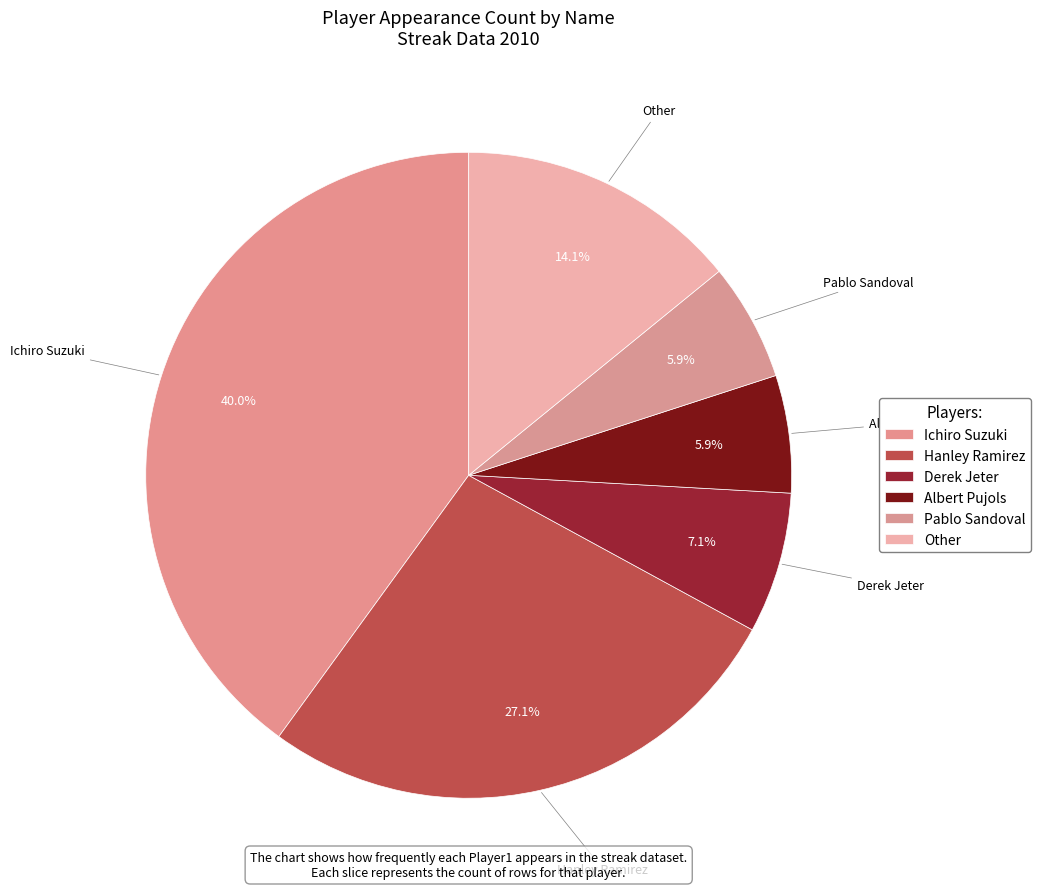

What is the ratio of the value at Derek Jeter to the value at Pablo Sandoval?

1.2